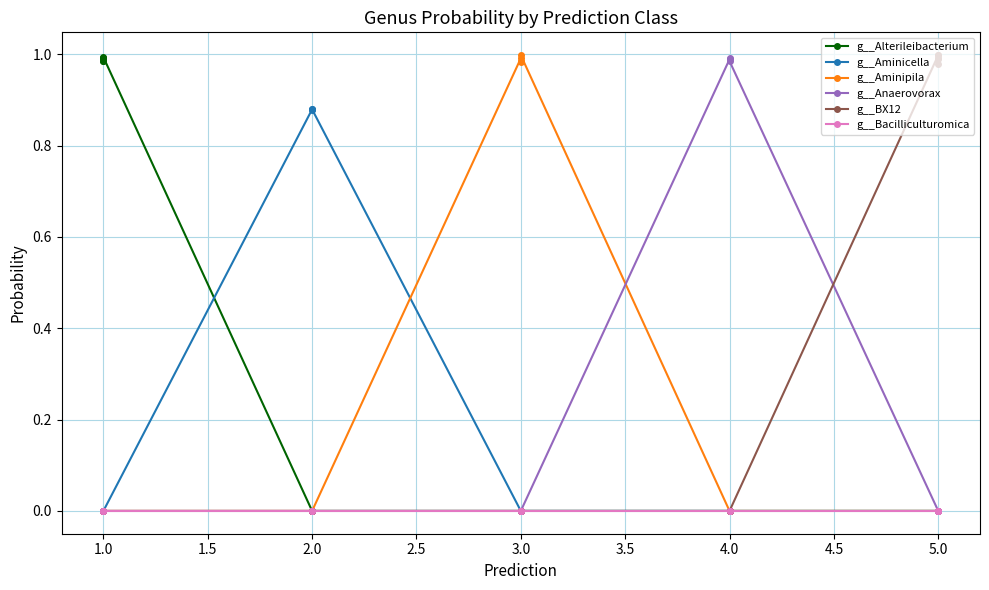

What are all the series names shown in the legend?

g__Alterileibacterium, g__Aminicella, g__Aminipila, g__Anaerovorax, g__BX12, g__Bacilliculturomica